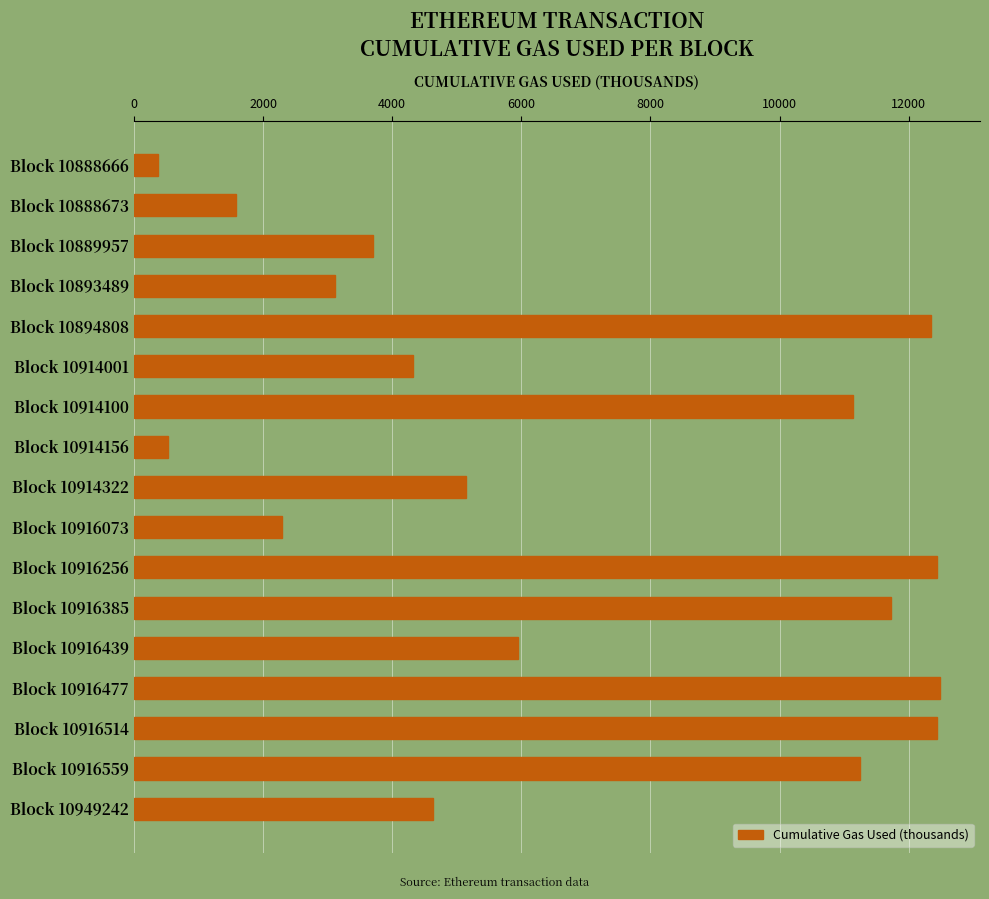

Does the chart contain any negative values?

No